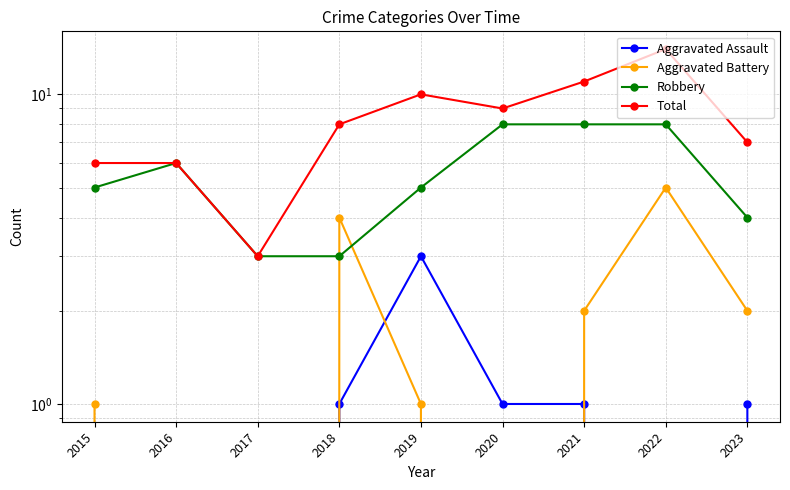

How many distinct data groups are displayed?

4